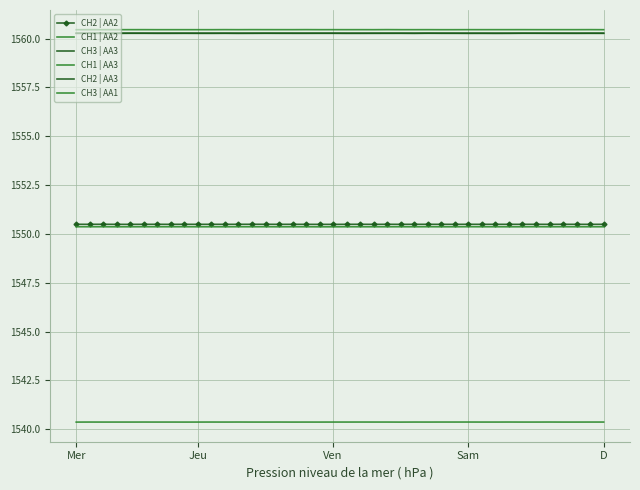

What is the value of the CH1 | AA2 point at the 9th from the left?

1550.4